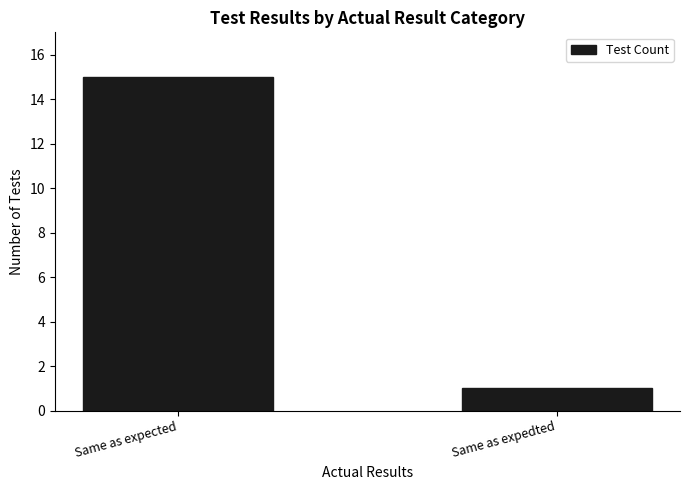

Reading left to right, list all the values displayed in this chart.

15	1